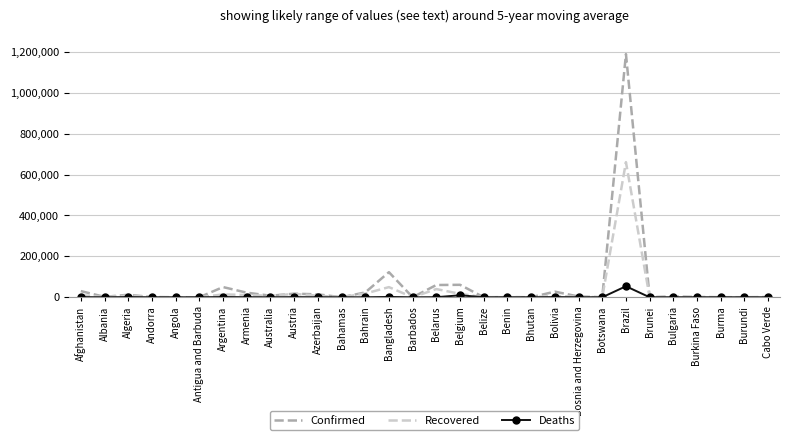

What is the sum of all Deaths values?

71068